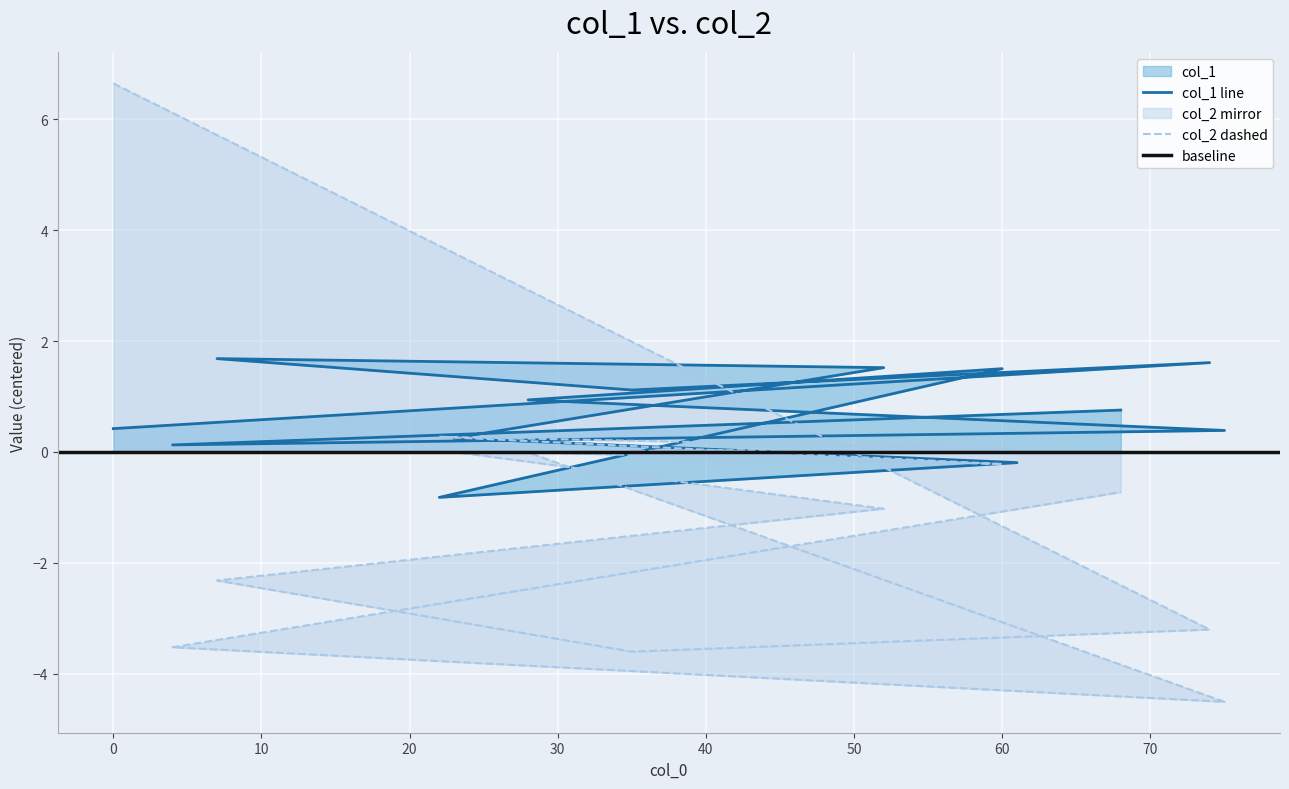

How many interior local peaks does the col_1 series have?

3